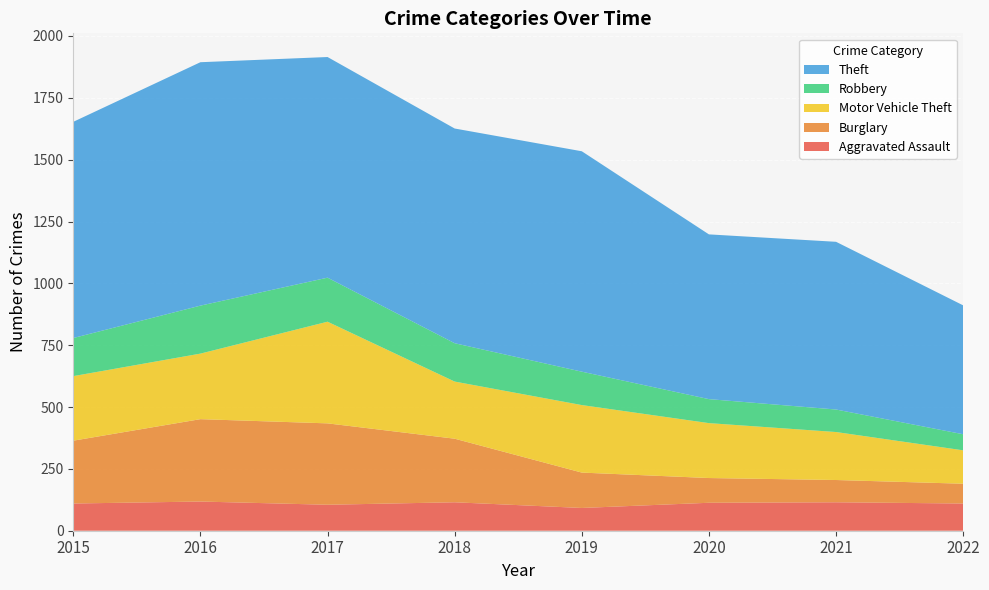

Reading right to left, what are all the values shown in this chart?

Aggravated Assault: 110	115	113	92	115	105	118	110
Burglary: 80	90	100	143	257	329	333	254
Motor Vehicle Theft: 135	194	222	273	231	411	265	261
Robbery: 65	91	97	135	155	178	194	154
Theft: 521	678	666	891	868	892	984	874